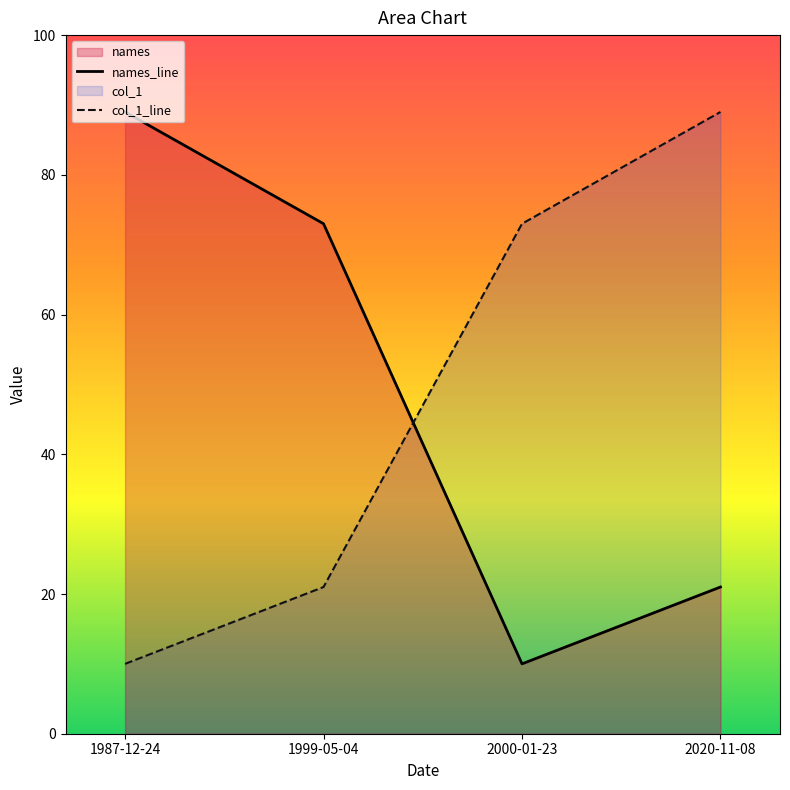

Does the chart display data point markers on the line(s)?

No